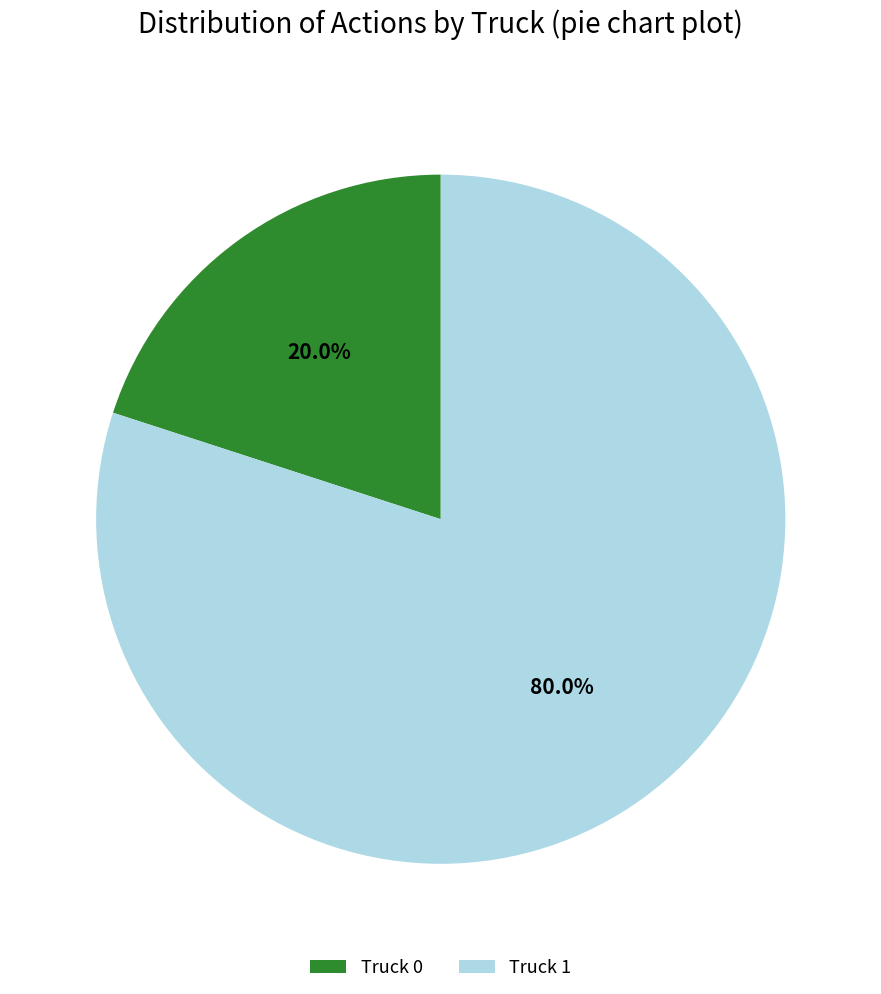

To the nearest percent, what is the average slice percentage?

50%